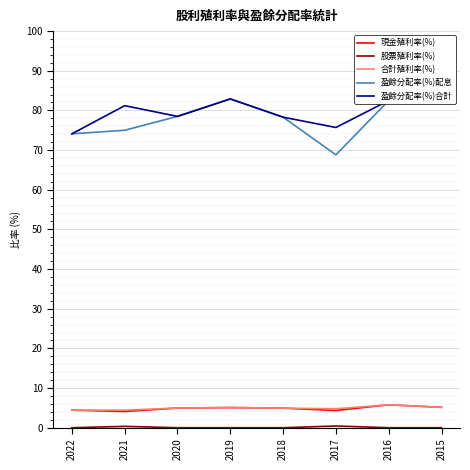

Which category has the highest value across all series?

2015